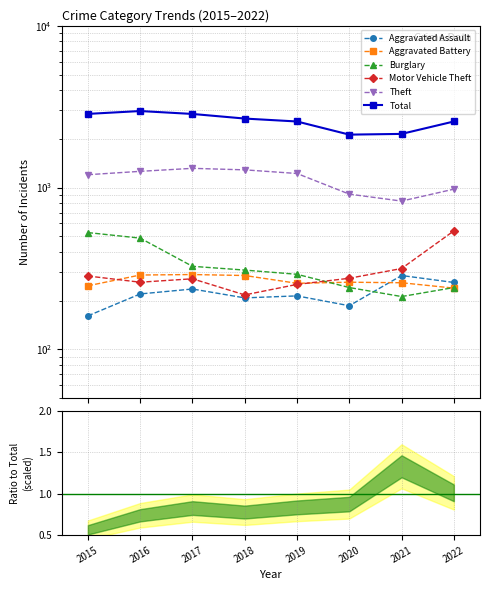

At 2018, list the series in order from largest to smallest.

Total, Theft, Burglary, Aggravated Battery, Motor Vehicle Theft, Aggravated Assault